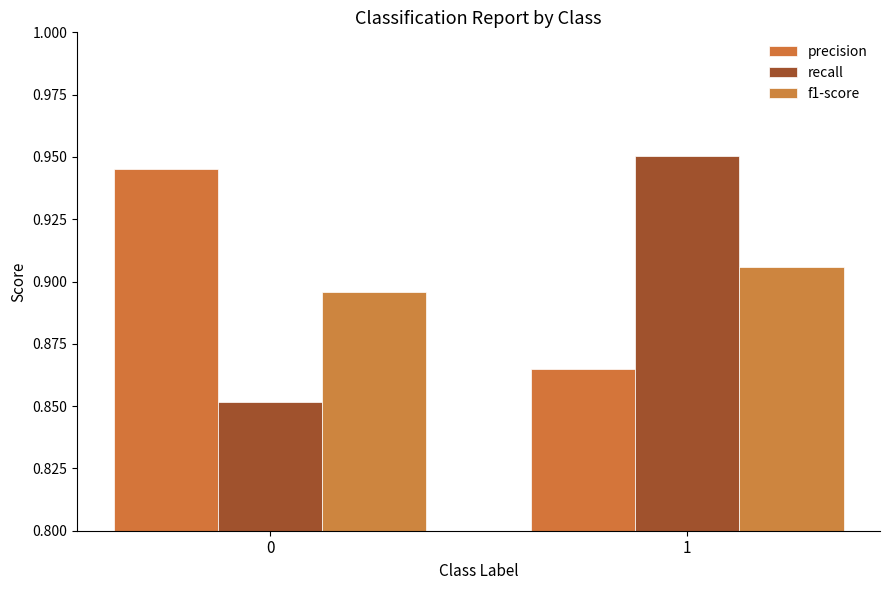

Reading left to right, extract all data points from this chart.

precision: 0.9	0.9
recall: 0.9	1.0
f1-score: 0.9	0.9